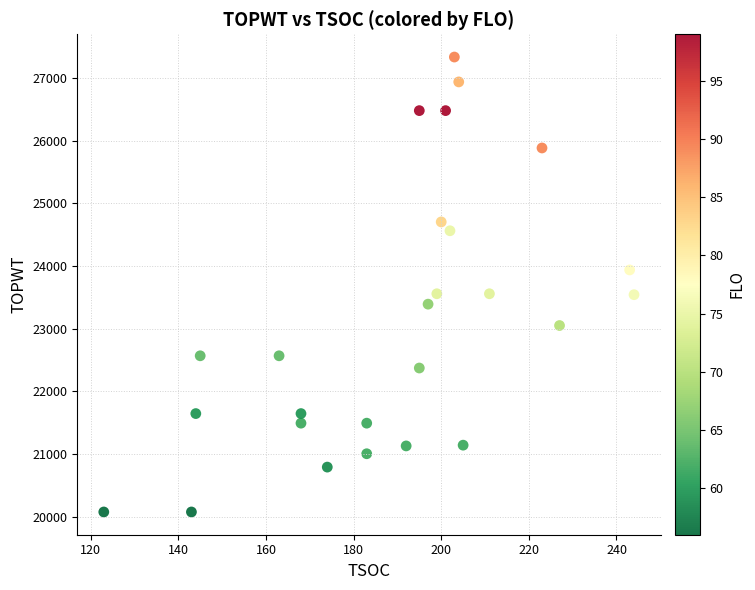

What is the range of X values (max minus min)?

121